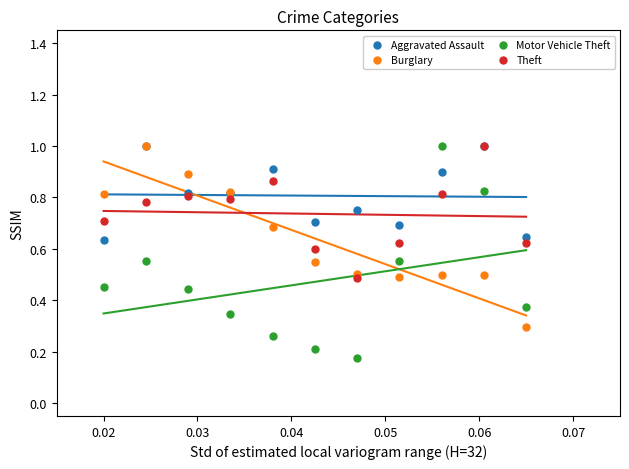

Which series has the largest Y range (max minus min)?

Motor Vehicle Theft